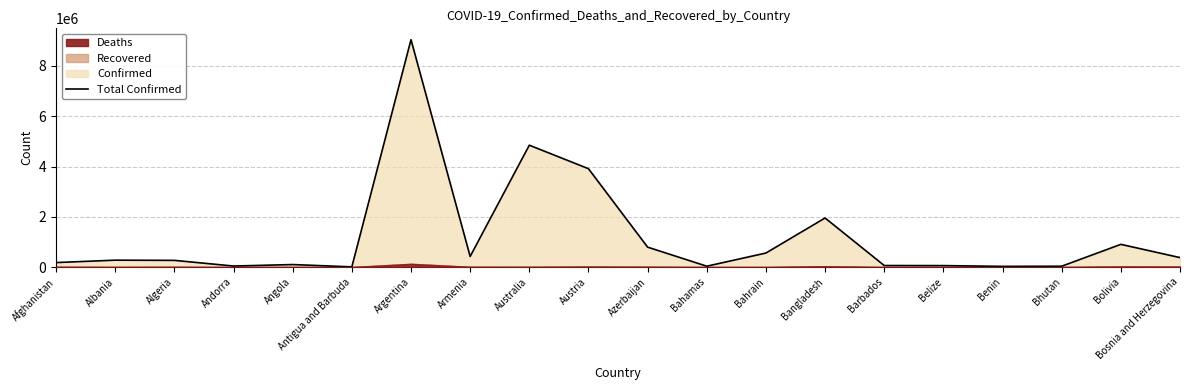

Rank the categories by value from highest to lowest.

Argentina, Australia, Austria, Bangladesh, Bolivia, Azerbaijan, Bahrain, Armenia, Bosnia and Herzegovina, Albania, Algeria, Afghanistan, Angola, Barbados, Belize, Andorra, Bahamas, Bhutan, Benin, Antigua and Barbuda